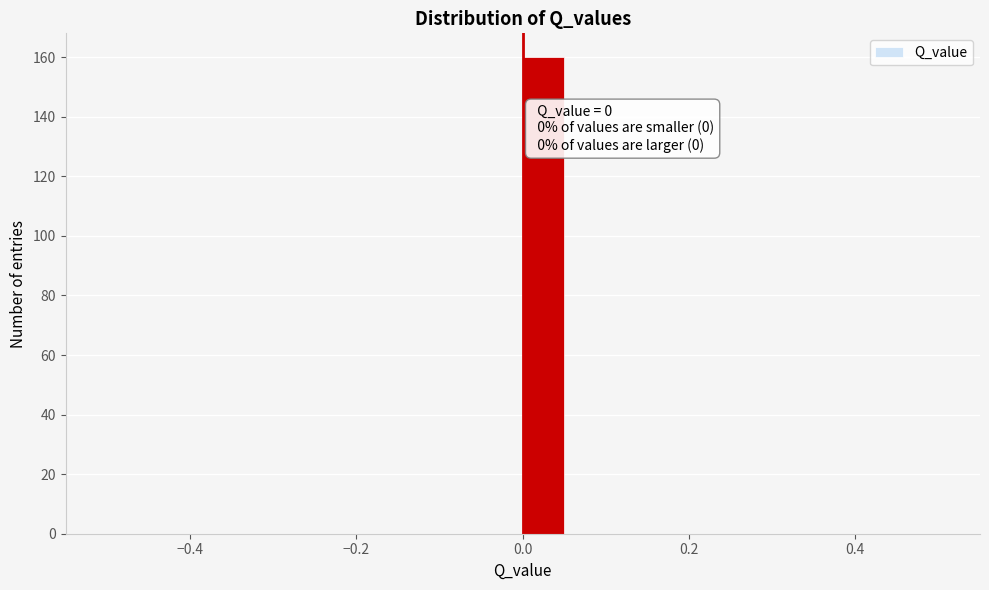

Around what value on the x-axis is the tallest bar? Give the approximate position of its centre, as read against the axis.

0.02